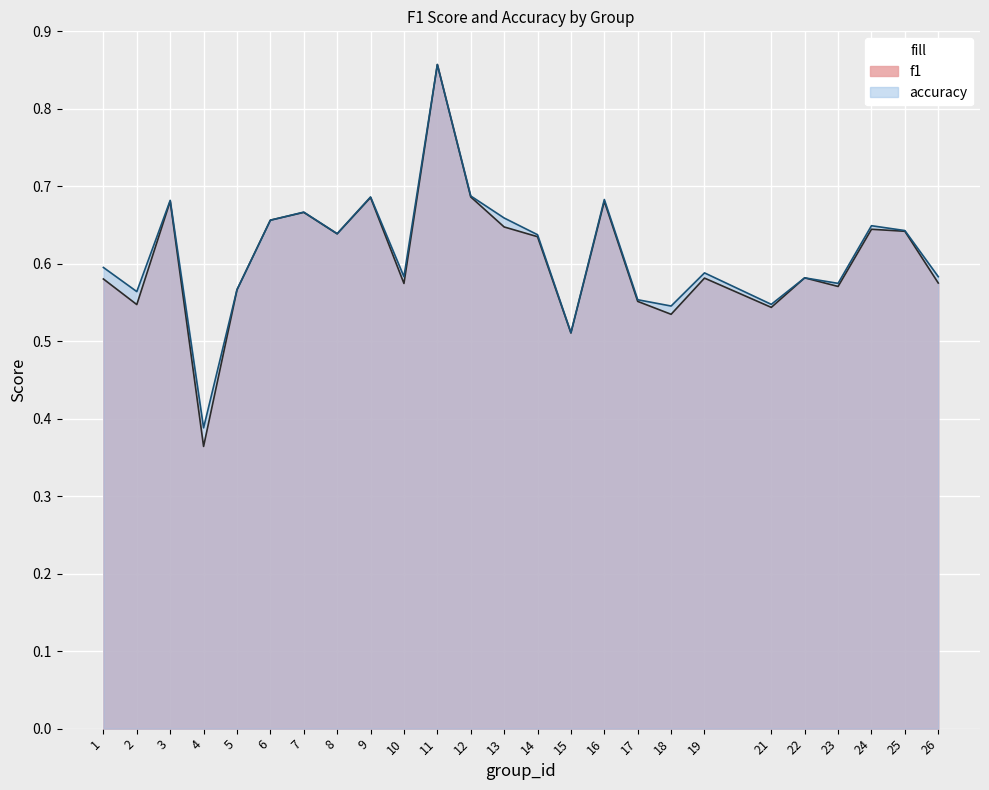

In f1, how many points are lower than both neighbors (excluding endpoints)?

8